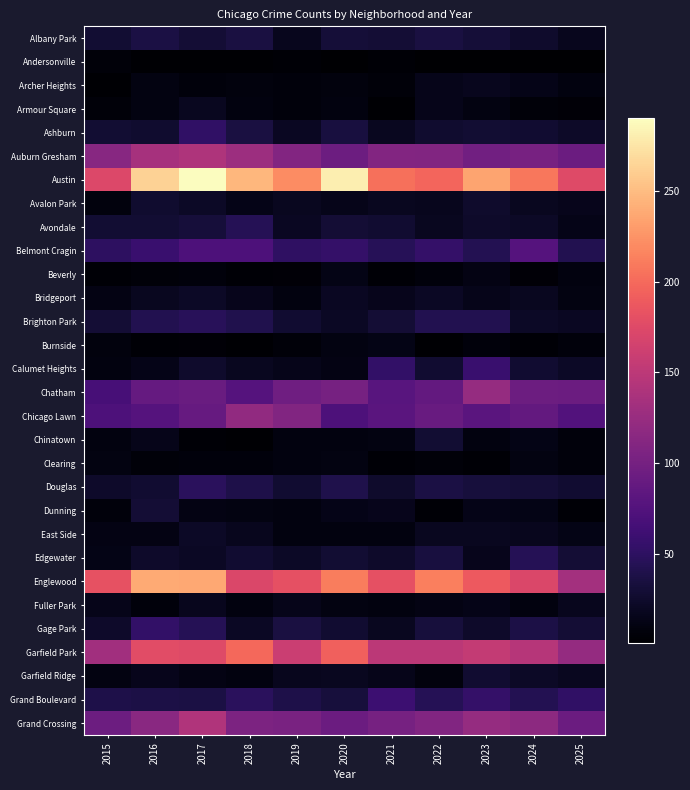

What is the greatest value displayed?

290